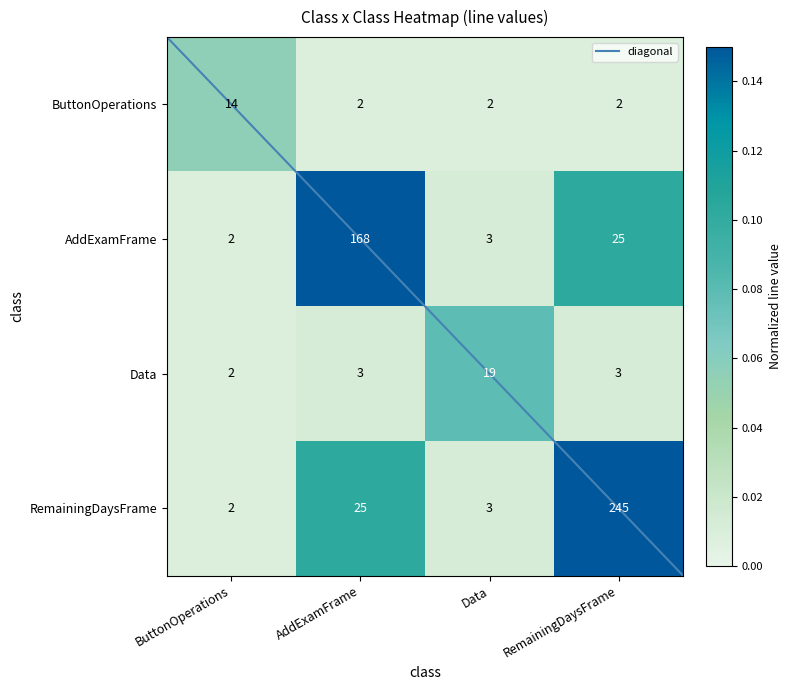

At which category is the sum across all series the highest?

RemainingDaysFrame